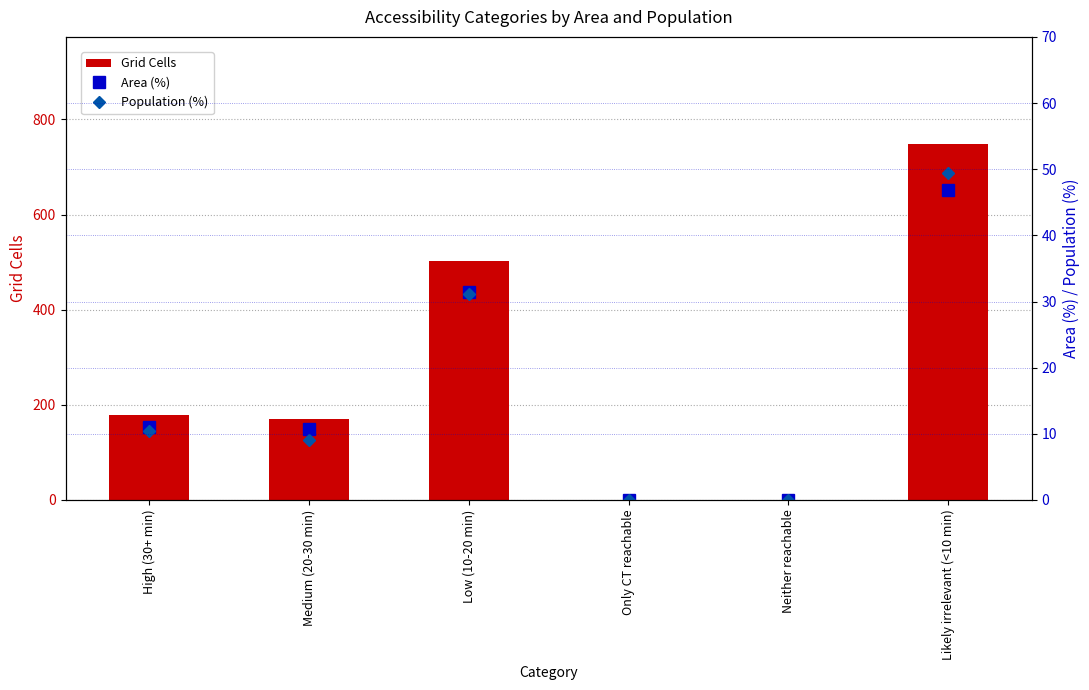

At how many categories does at least one series exceed 411?

2